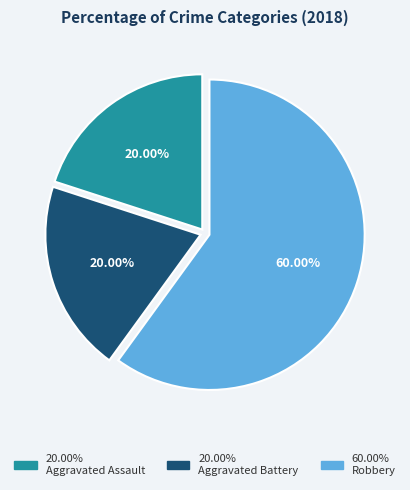

To the nearest percent, what is the average slice percentage?

33%